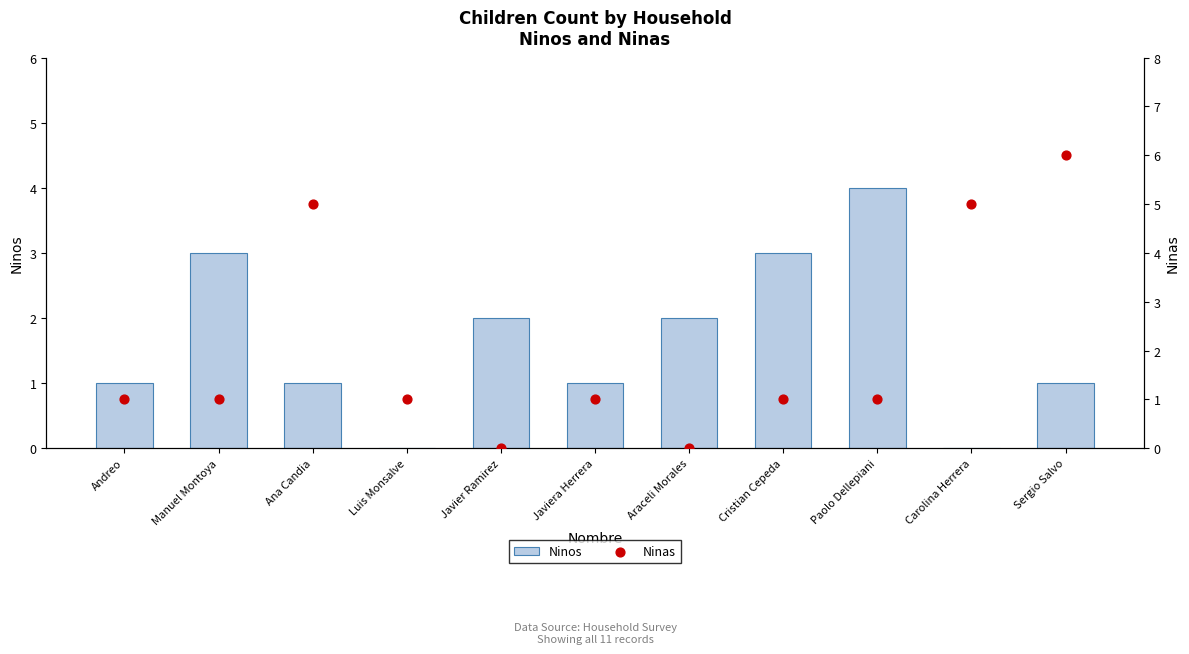

Which series reaches the maximum Y coordinate?

Ninas